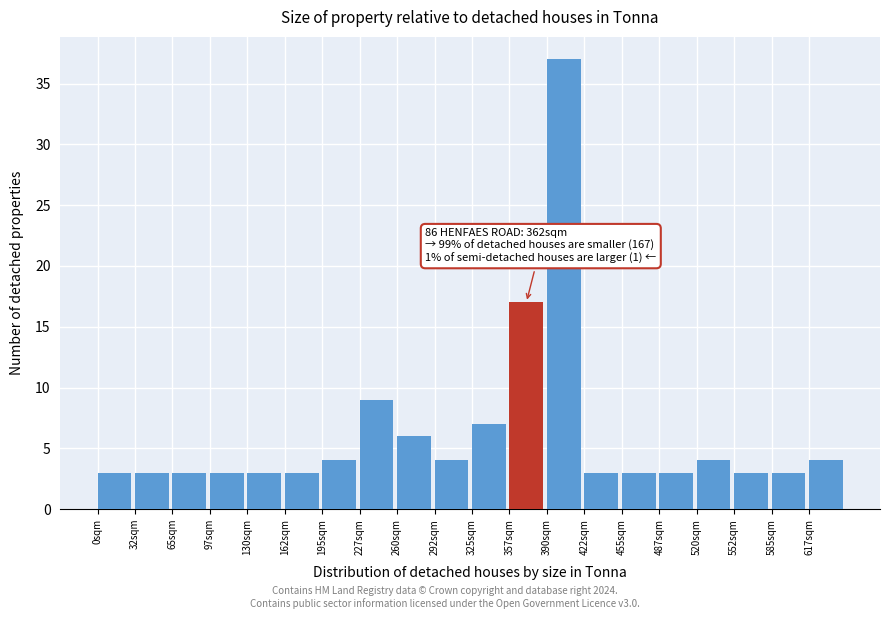

Over which range of the x-axis is the bar tallest?

390.0 to 422.5